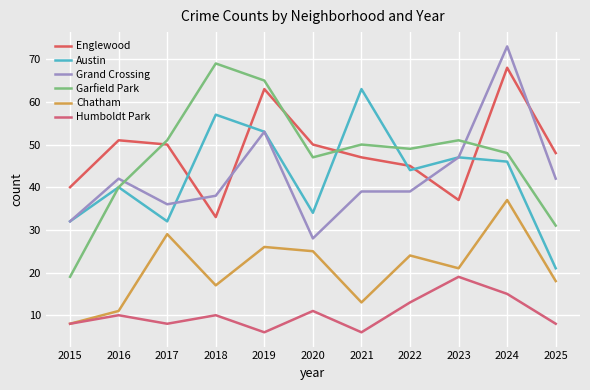

At which category does Chatham reach its first local peak?

2017